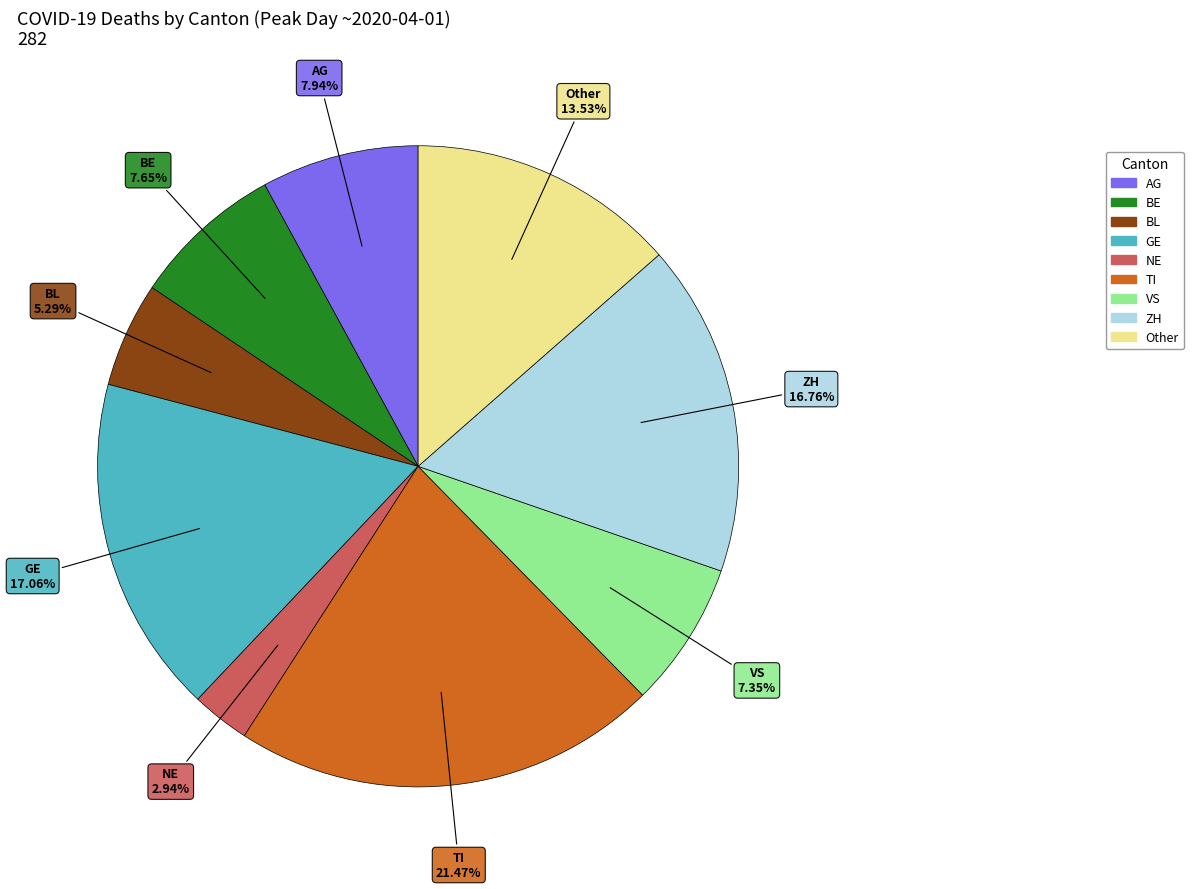

Combined, what portion of the pie is TI and GE?

38.5%